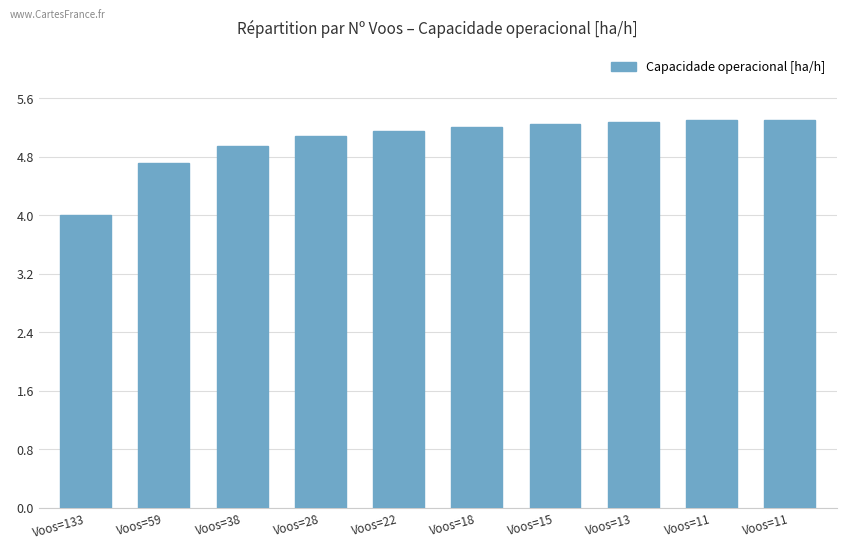

How many bars are there in total?

10